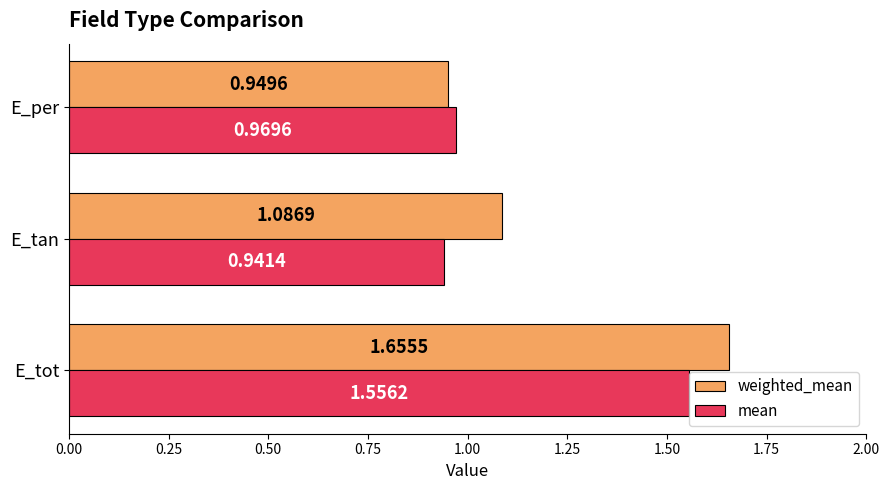

What is the sum of all weighted_mean values?

3.7